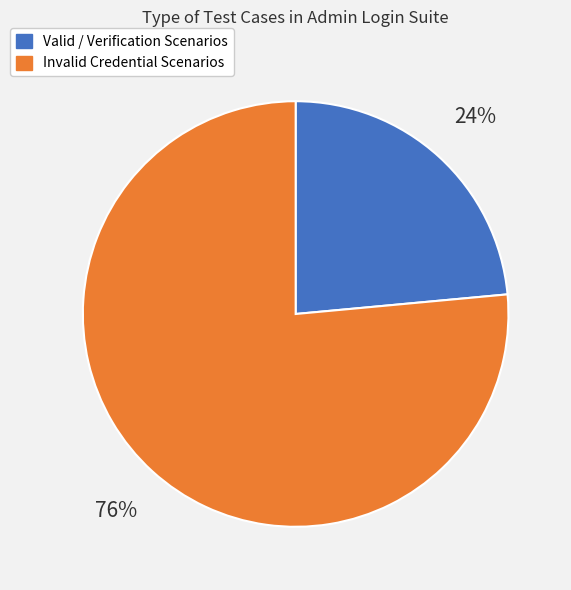

To the nearest percent, what is the average slice percentage?

50%